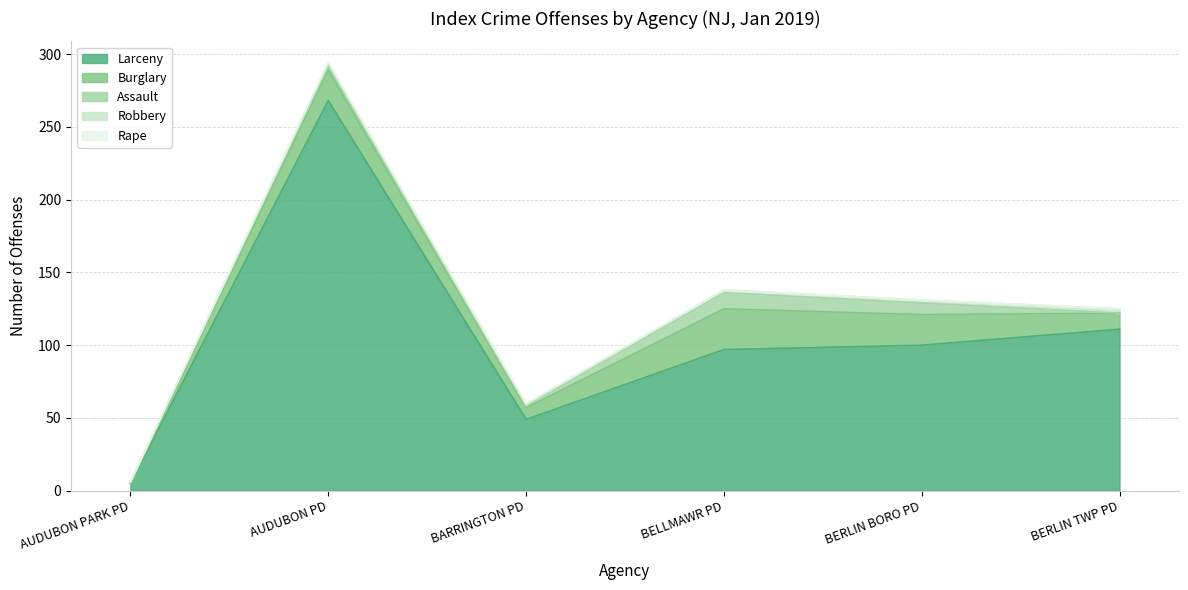

What is the label of the 4th point from the left?

BELLMAWR PD